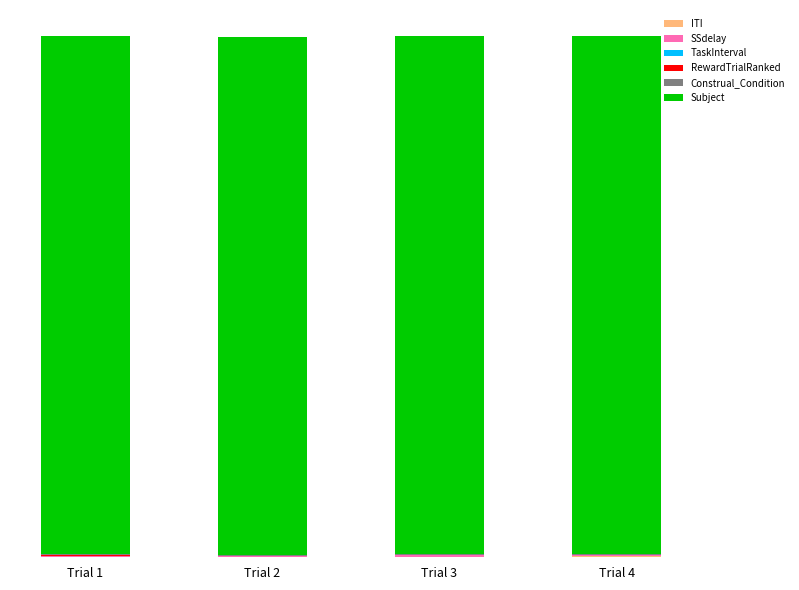

Rank the series by their maximum value, from highest to lowest.

Subject, SSdelay, Construal_Condition, ITI, RewardTrialRanked, TaskInterval